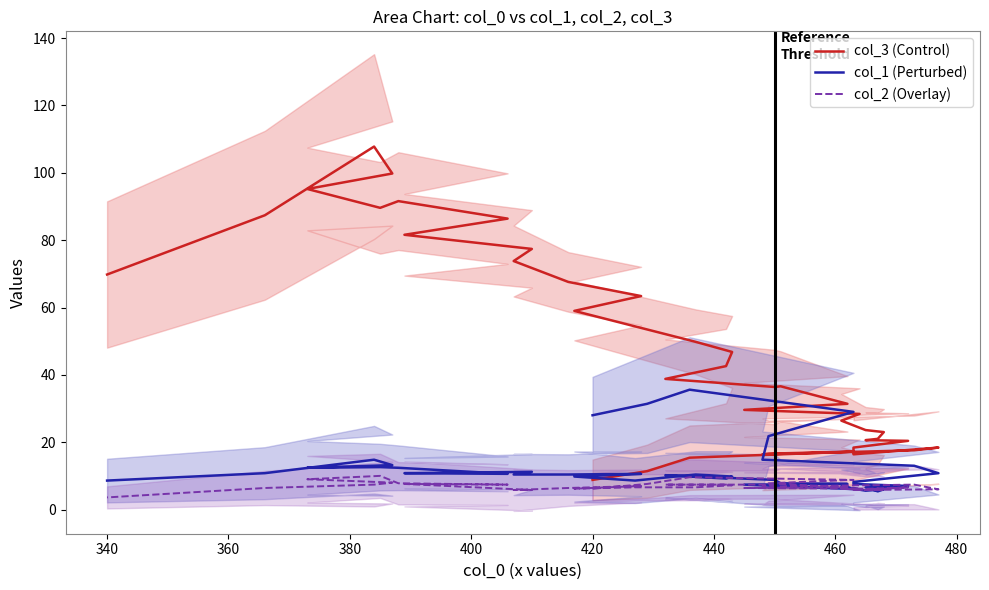

How many lines are shown in the chart?

3